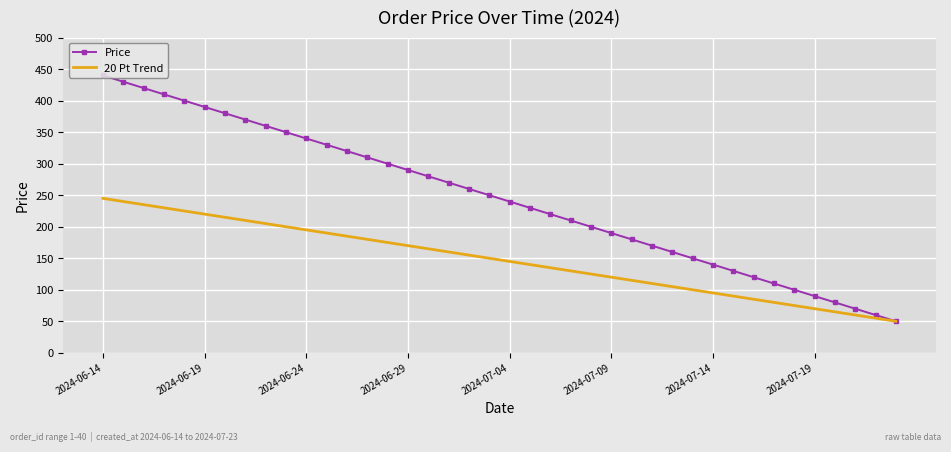

What is the maximum value for 20 Pt Trend?

245